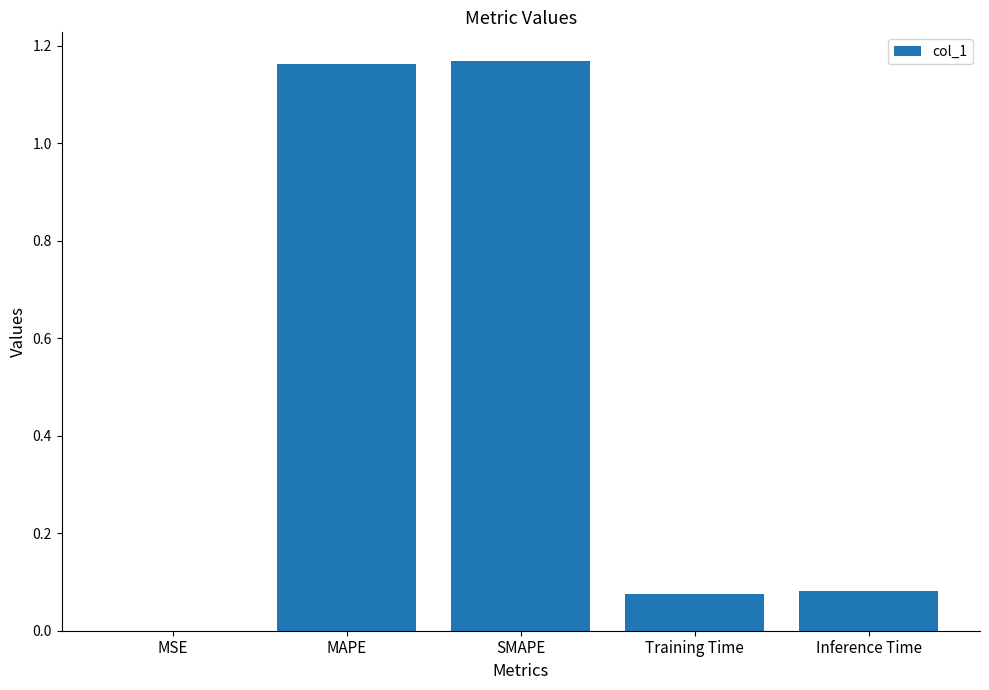

Which has a higher value, SMAPE or MSE?

SMAPE